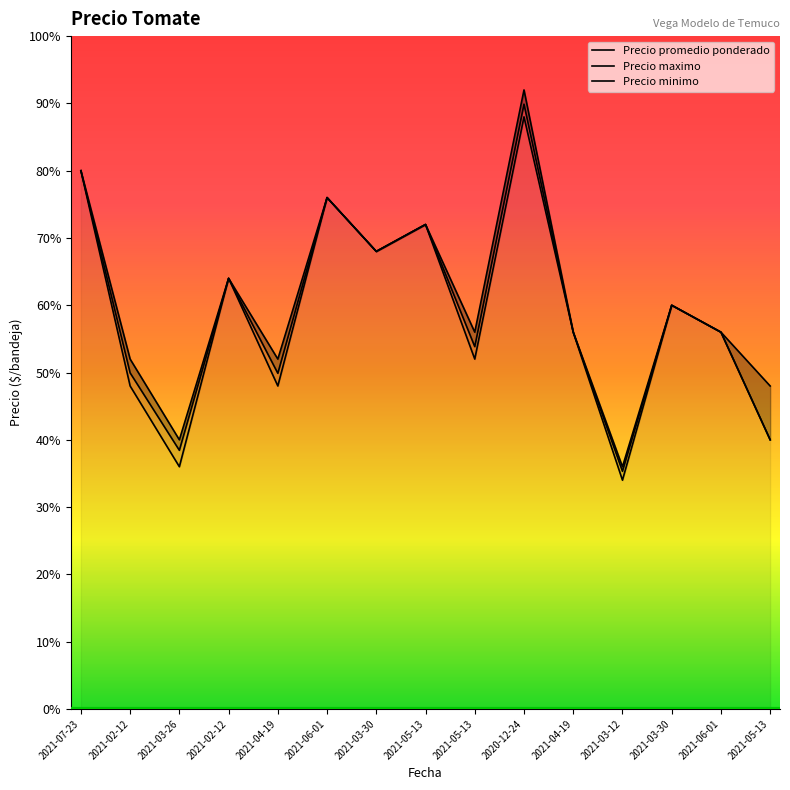

What is the label of the 2nd point from the right?

2021-06-01